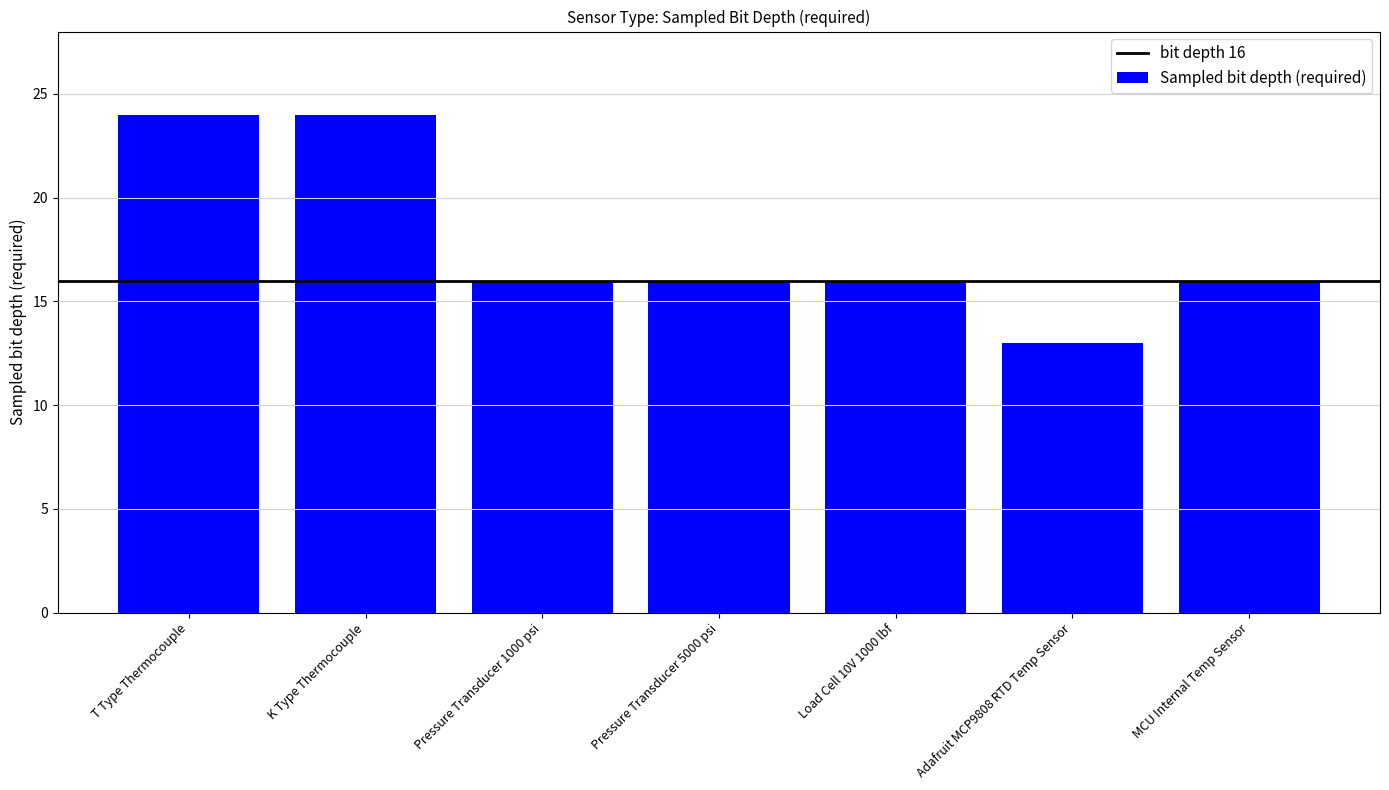

Are the bars grouped side by side (vs. stacked)?

No